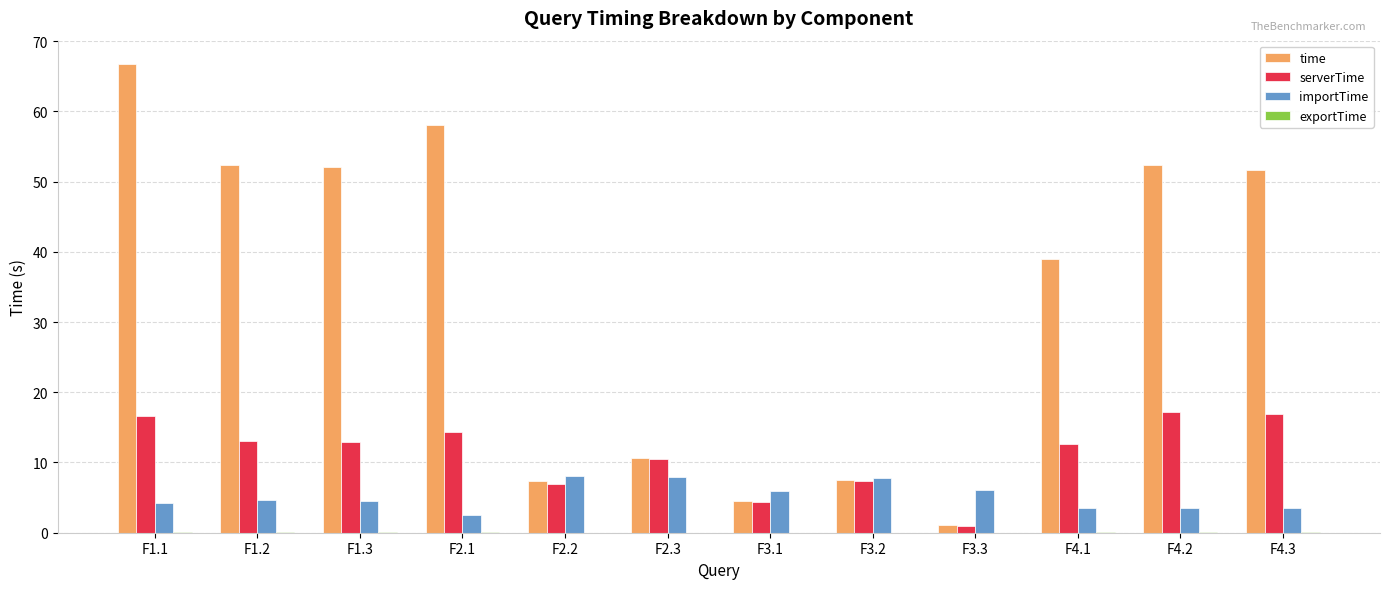

At which category is the sum across all series the highest?

F1.1